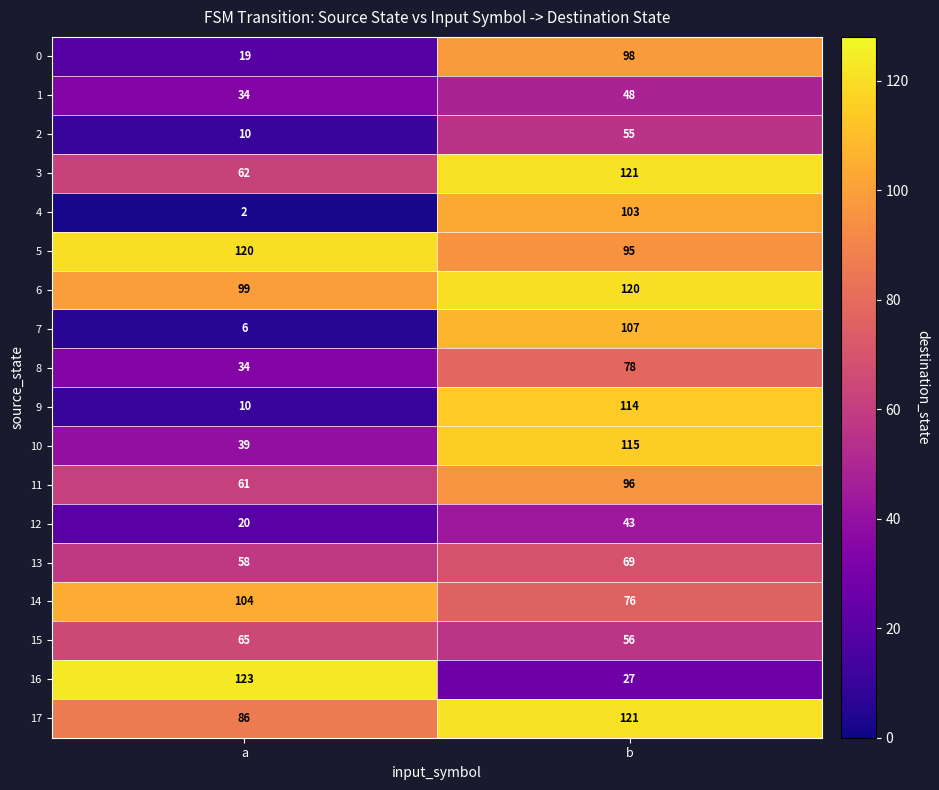

Which series has the largest total across all categories?

6